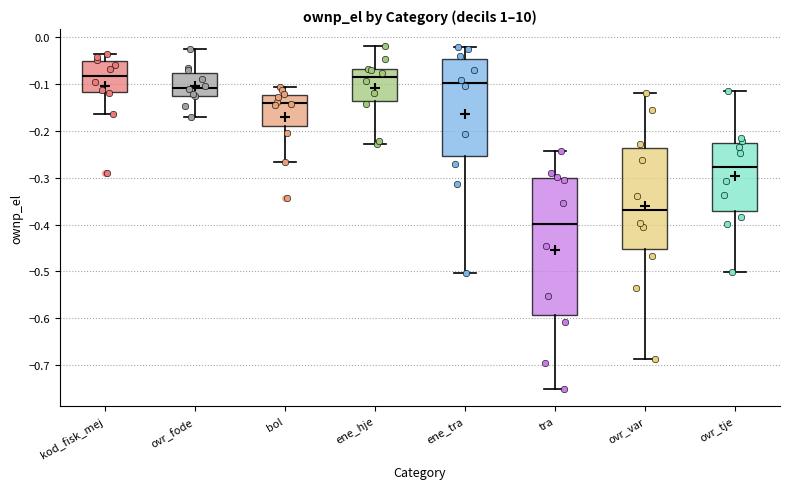

Where is the upper edge of the box for ovr_var on the y-axis? The values are not printed on the chart, so give them approximately, as read against the axis.

-0.24